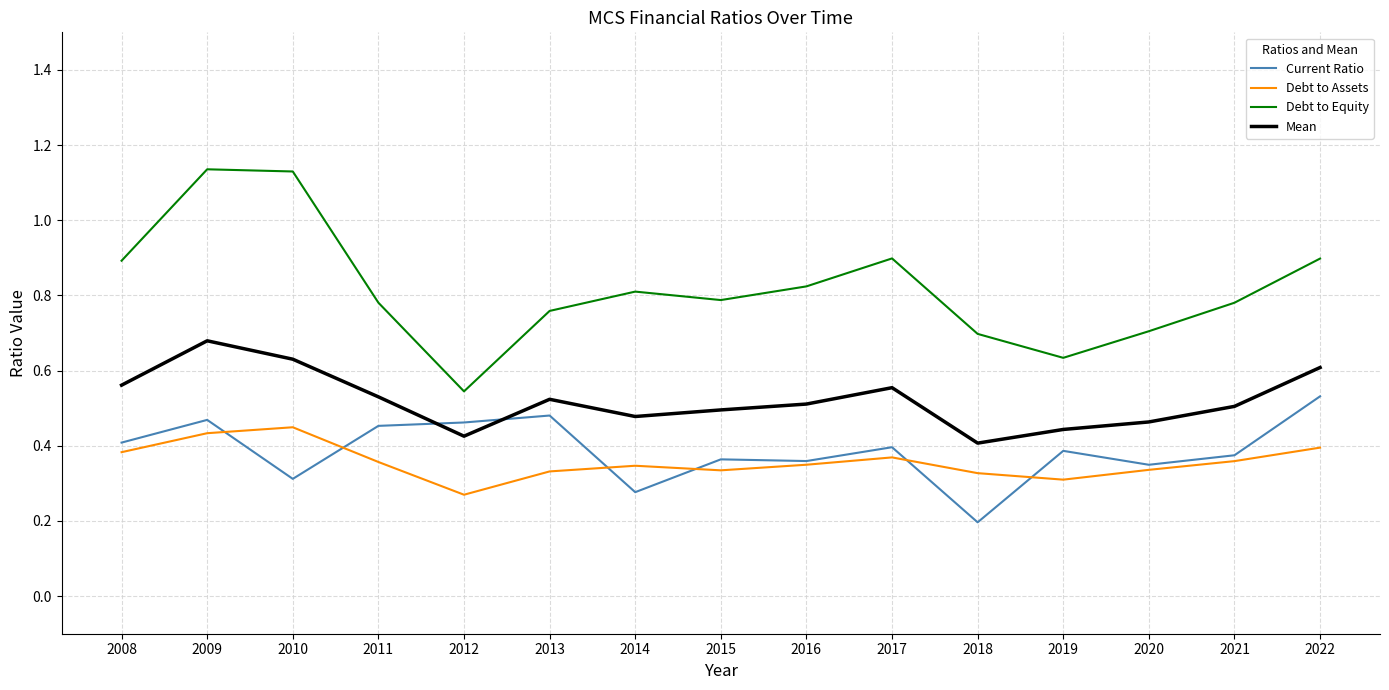

What is the total value across all series at 2022?

2.4